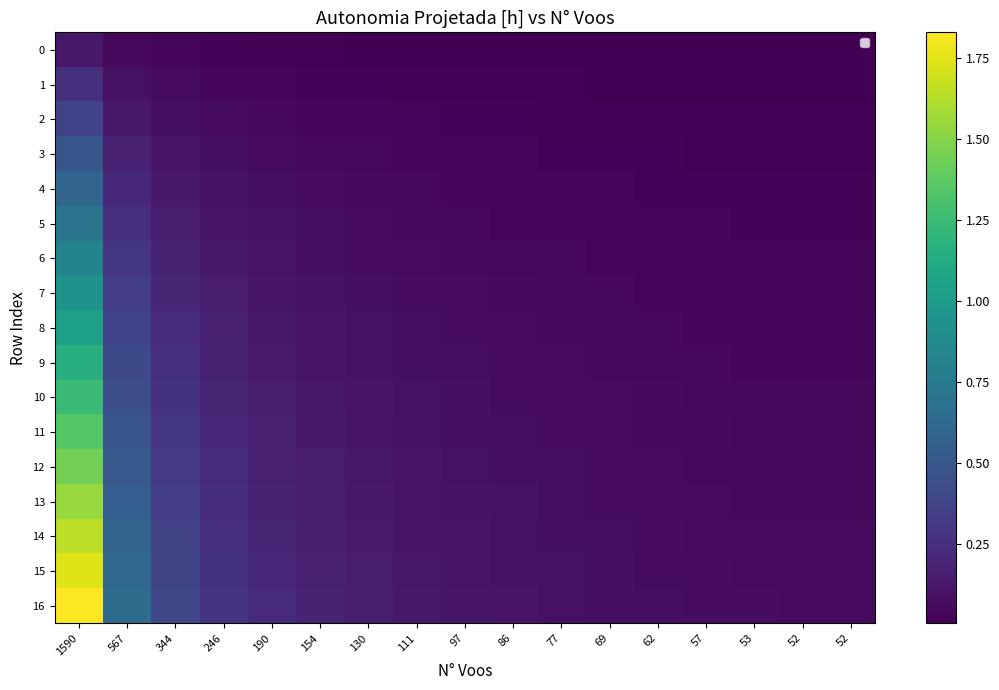

At how many categories does at least one series exceed 1?

1